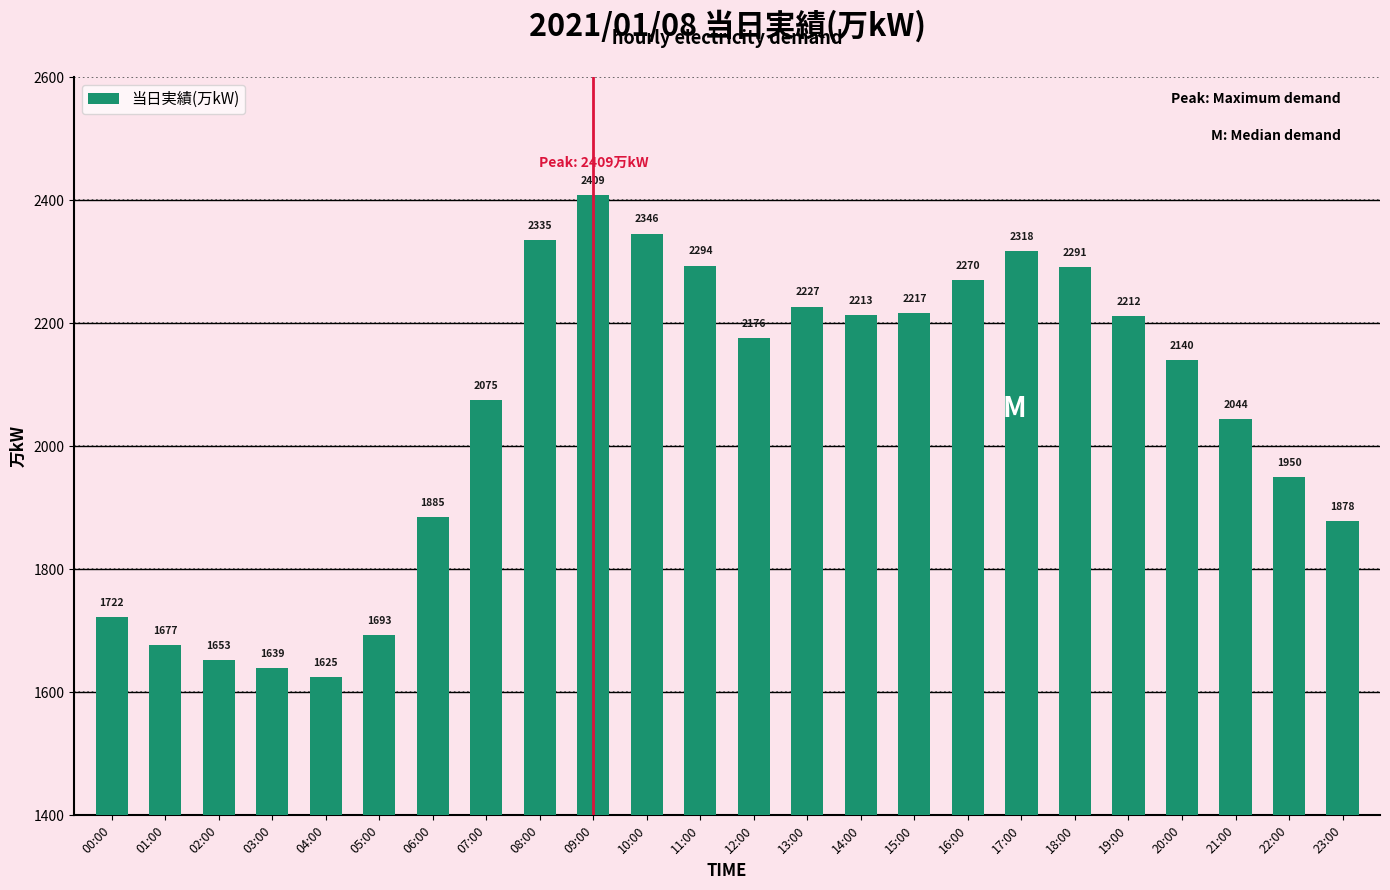

List the labels in order of value, largest first.

09:00, 10:00, 08:00, 17:00, 11:00, 18:00, 16:00, 13:00, 15:00, 14:00, 19:00, 12:00, 20:00, 07:00, 21:00, 22:00, 06:00, 23:00, 00:00, 05:00, 01:00, 02:00, 03:00, 04:00